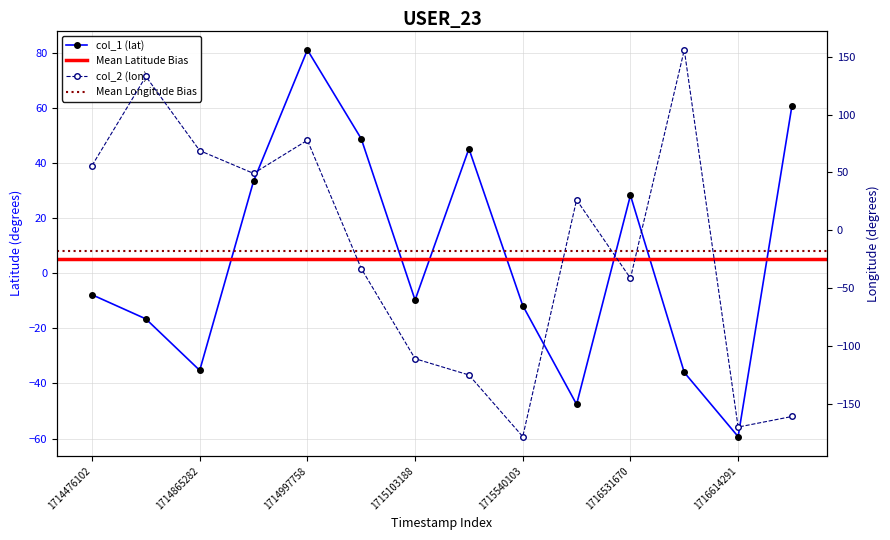

What is the sum of the col_1 (lat) values at 1716564611 and 1714865282?

-71.3